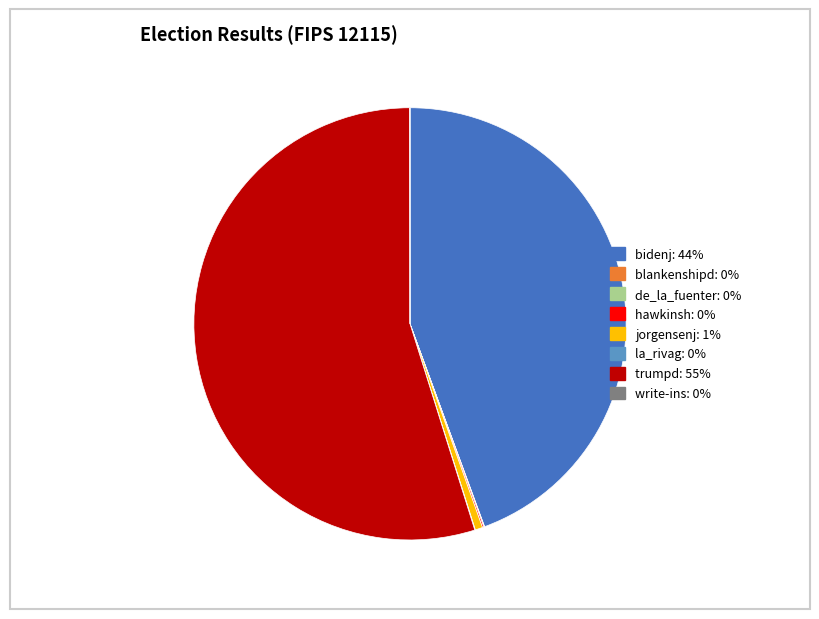

The jorgensenj slice represents 8% of the pie. True or false?

False